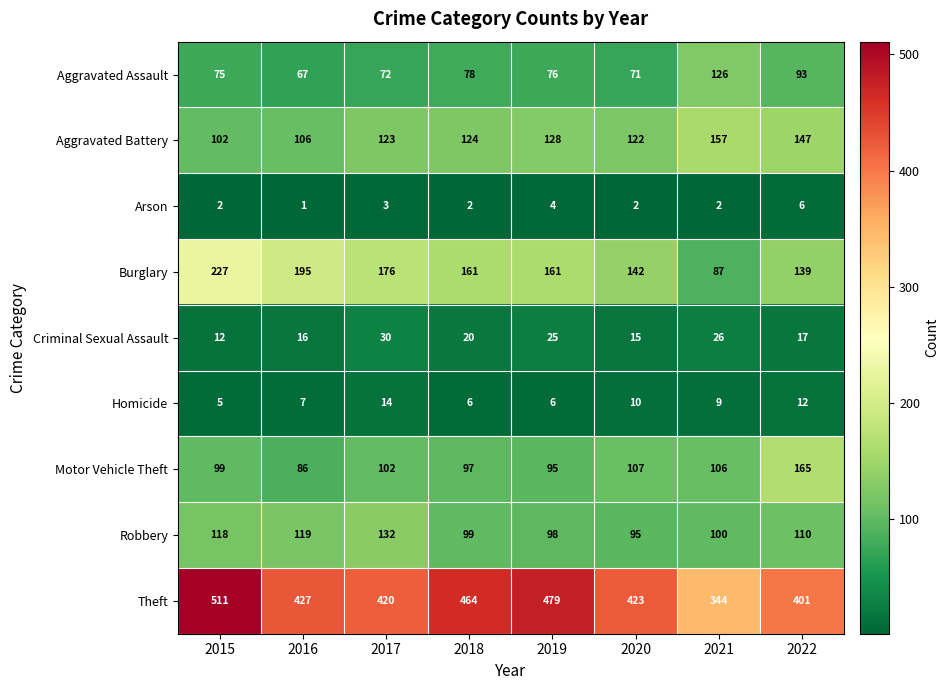

Read the Aggravated Battery value at 2016, to the nearest 10.

110